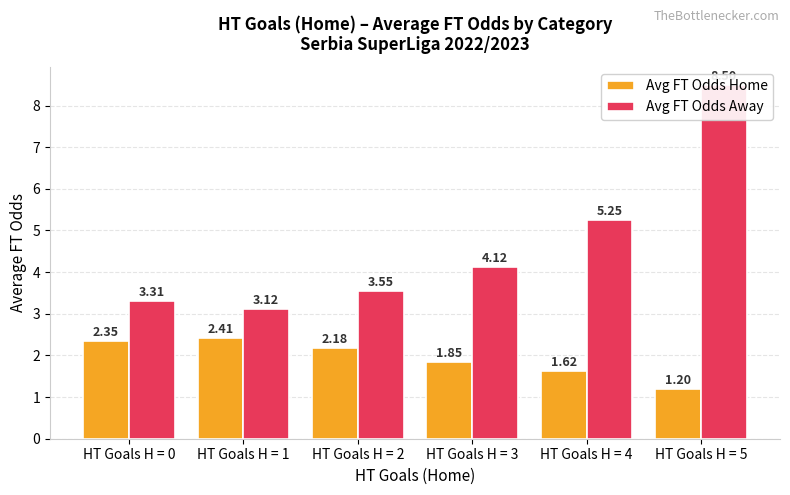

How many categories are shown in the chart?

6